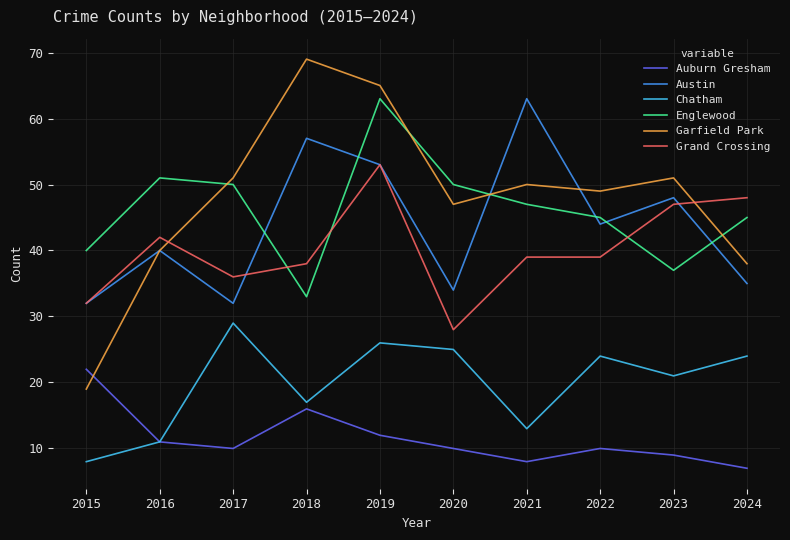

Reading left to right, list all the values displayed in this chart.

Auburn Gresham: 22	11	10	16	12	10	8	10	9	7
Austin: 32	40	32	57	53	34	63	44	48	35
Chatham: 8	11	29	17	26	25	13	24	21	24
Englewood: 40	51	50	33	63	50	47	45	37	45
Garfield Park: 19	40	51	69	65	47	50	49	51	38
Grand Crossing: 32	42	36	38	53	28	39	39	47	48